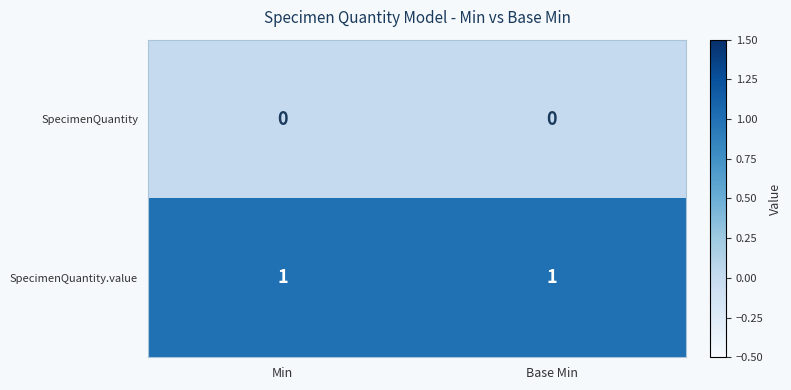

Reading left to right, list all the values displayed in this chart.

SpecimenQuantity: Min=0	Base Min=0
SpecimenQuantity.value: Min=1	Base Min=1